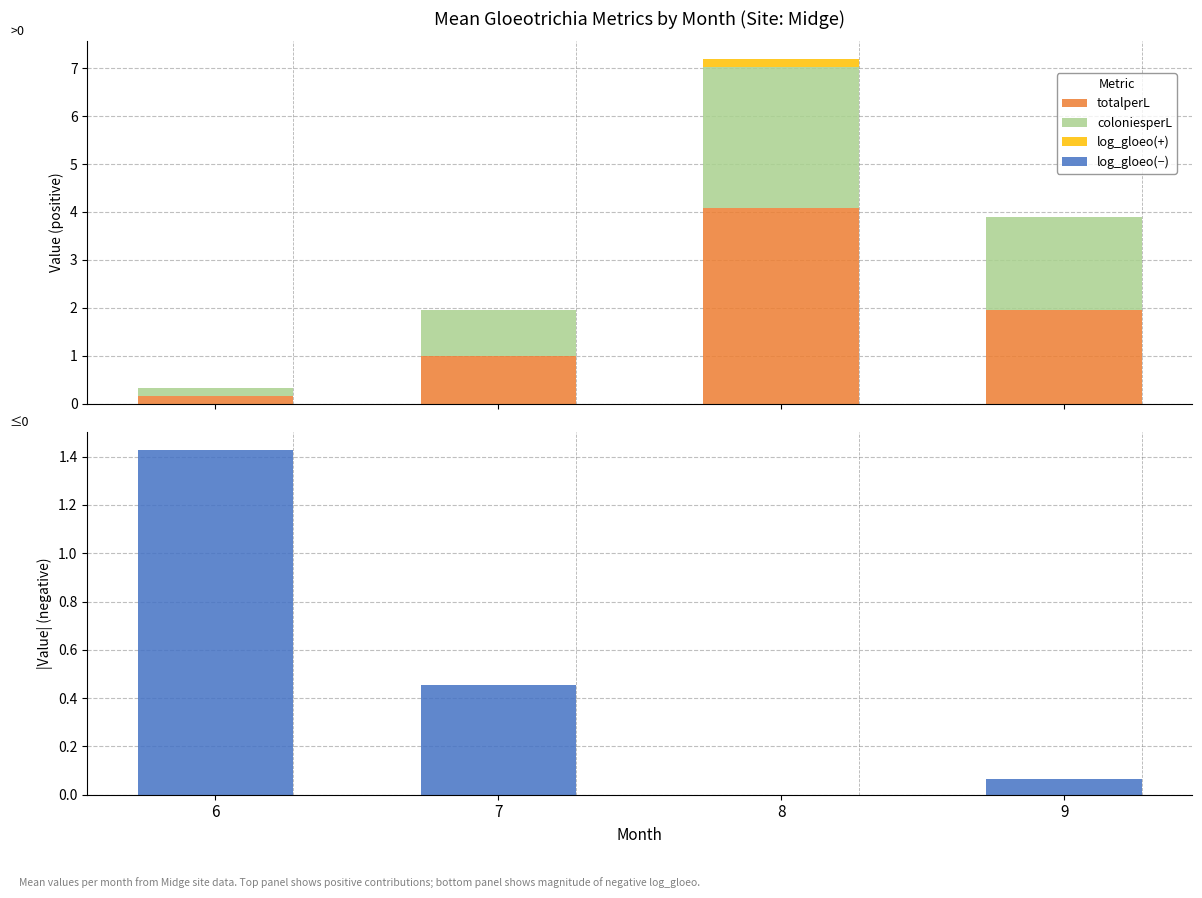

Is it true that totalperL equals 1.9 at 9?

True